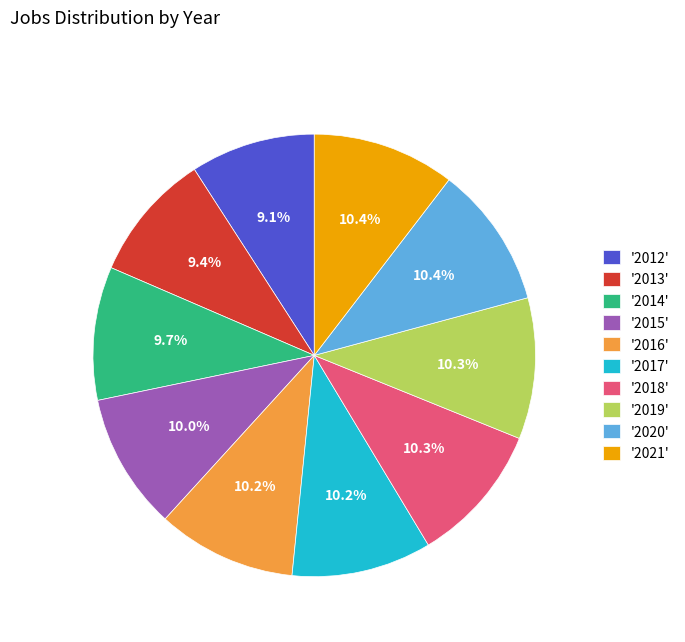

Is the sum of '2012' and '2016' greater than half?

No